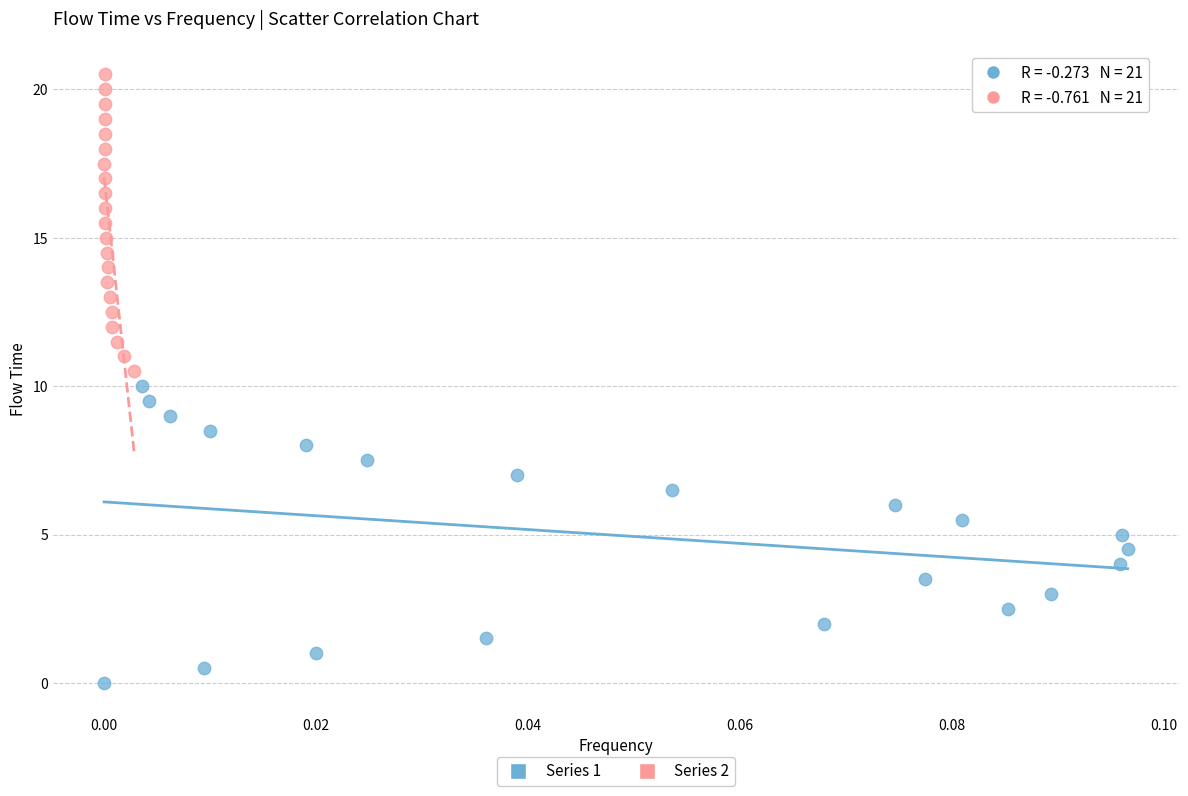

Which series contains the highest Y value?

Series 2